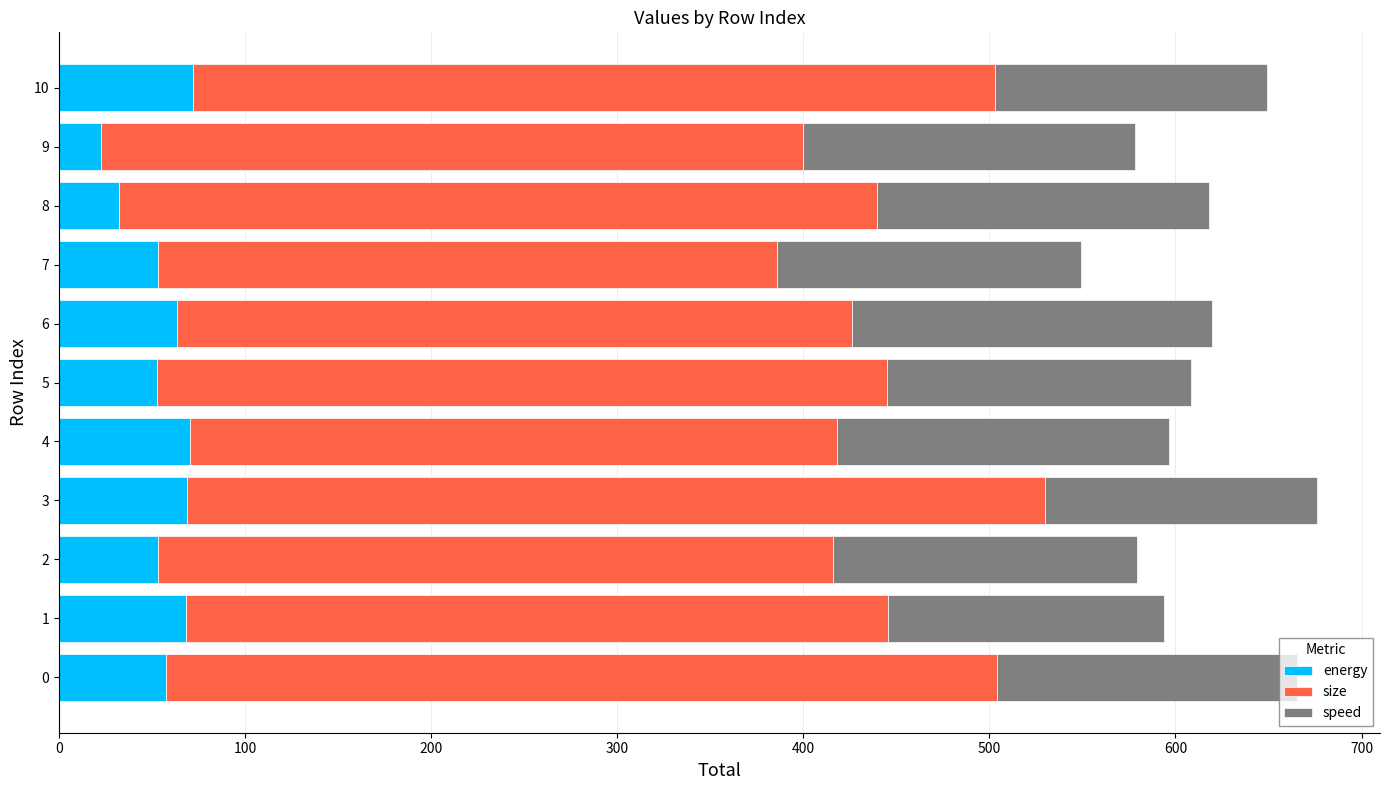

What value does the energy series have at 9?

22.4